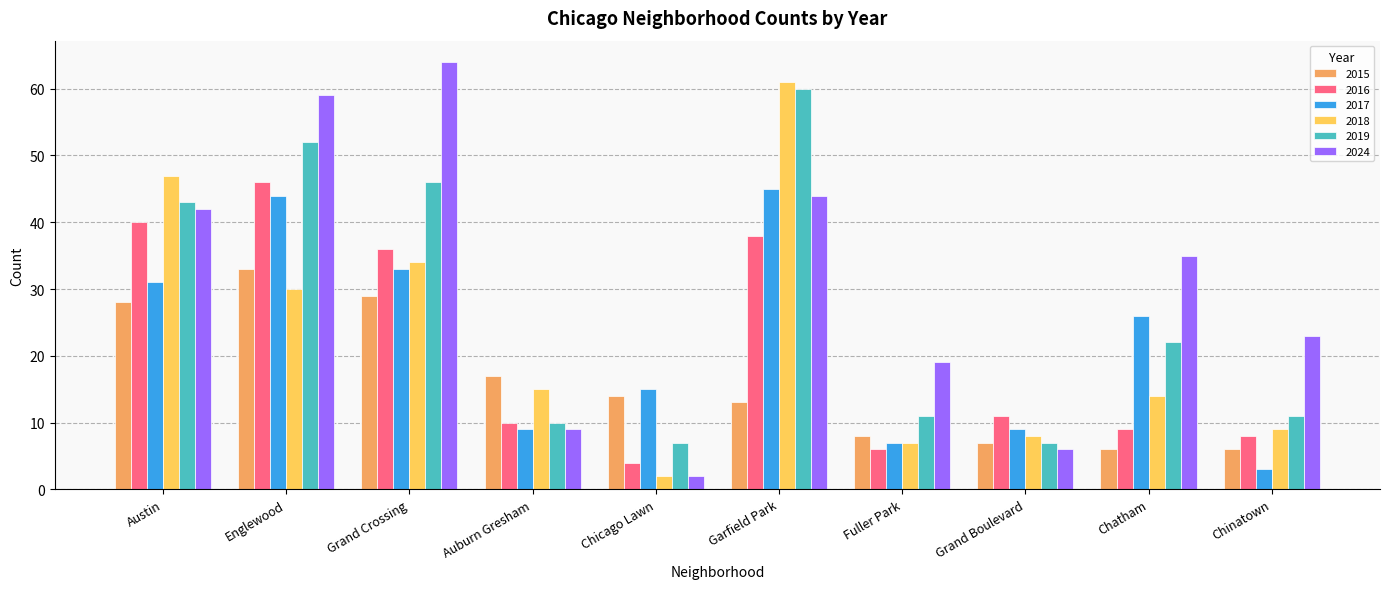

Rank the series by their maximum value, from highest to lowest.

2024, 2018, 2019, 2016, 2017, 2015